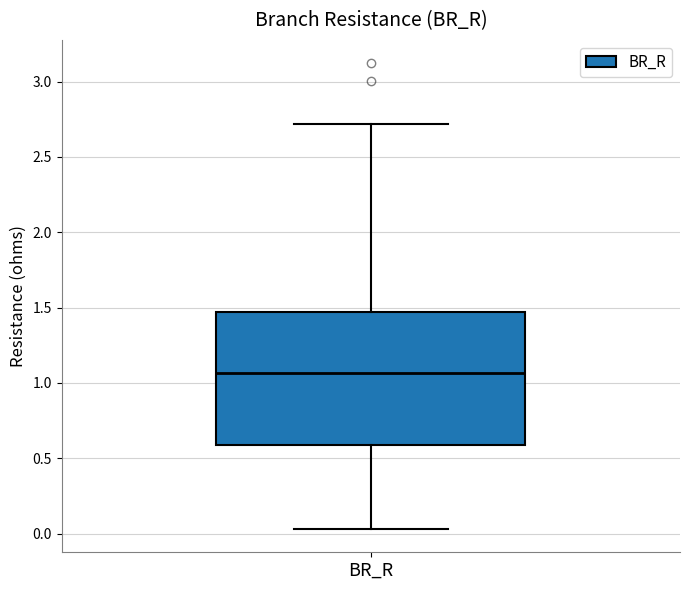

Read this box plot against the y-axis: the position of the median line, the range covered by the box, and the ends of both whiskers. The values are not printed on the chart, so give them approximately, as read against the axis.

median 1.05, box 0.60 to 1.45, whiskers 0.05 to 2.70